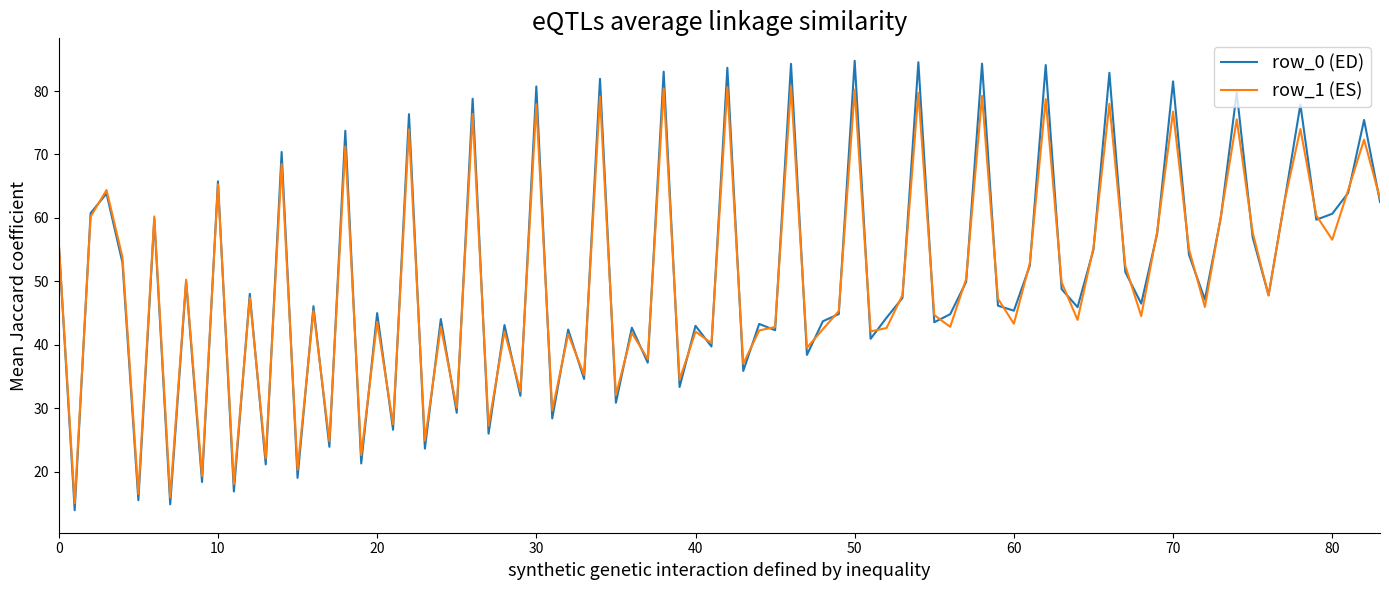

Rank the series by their maximum value, from lowest to highest.

row_1 (ES), row_0 (ED)